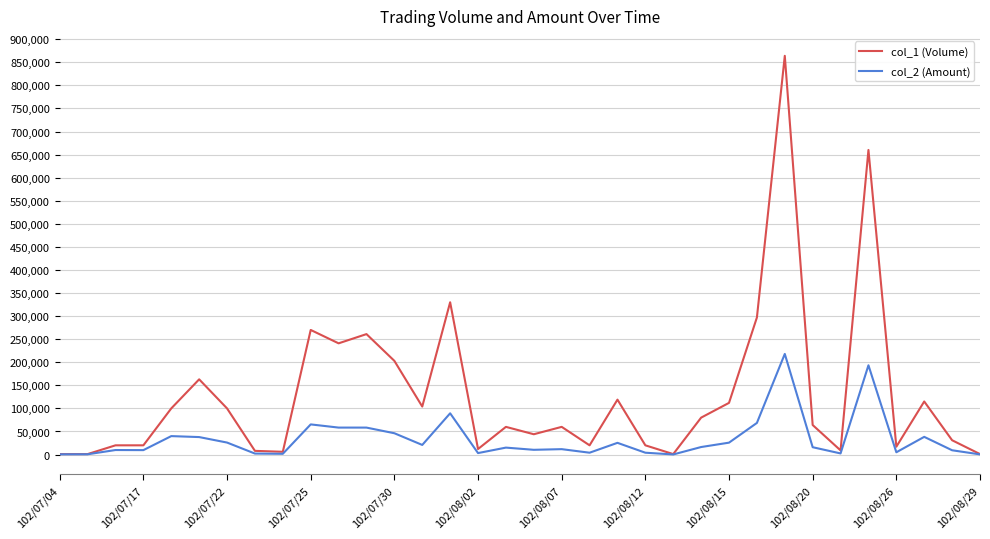

Rank the series by their maximum value, from highest to lowest.

col_1 (Volume), col_2 (Amount)